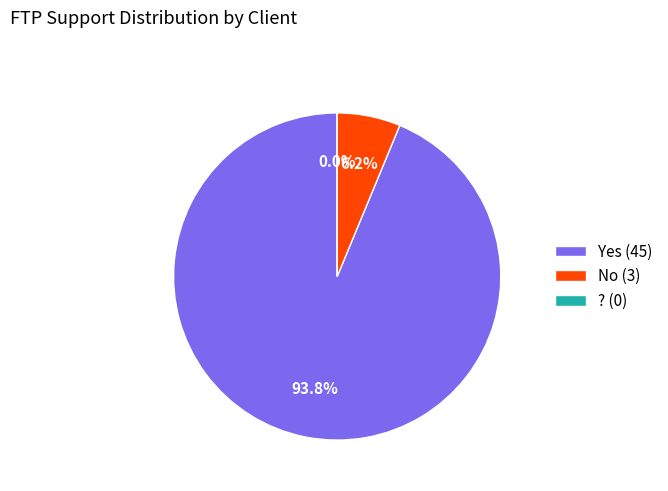

Which category has the smallest portion of the pie?

?